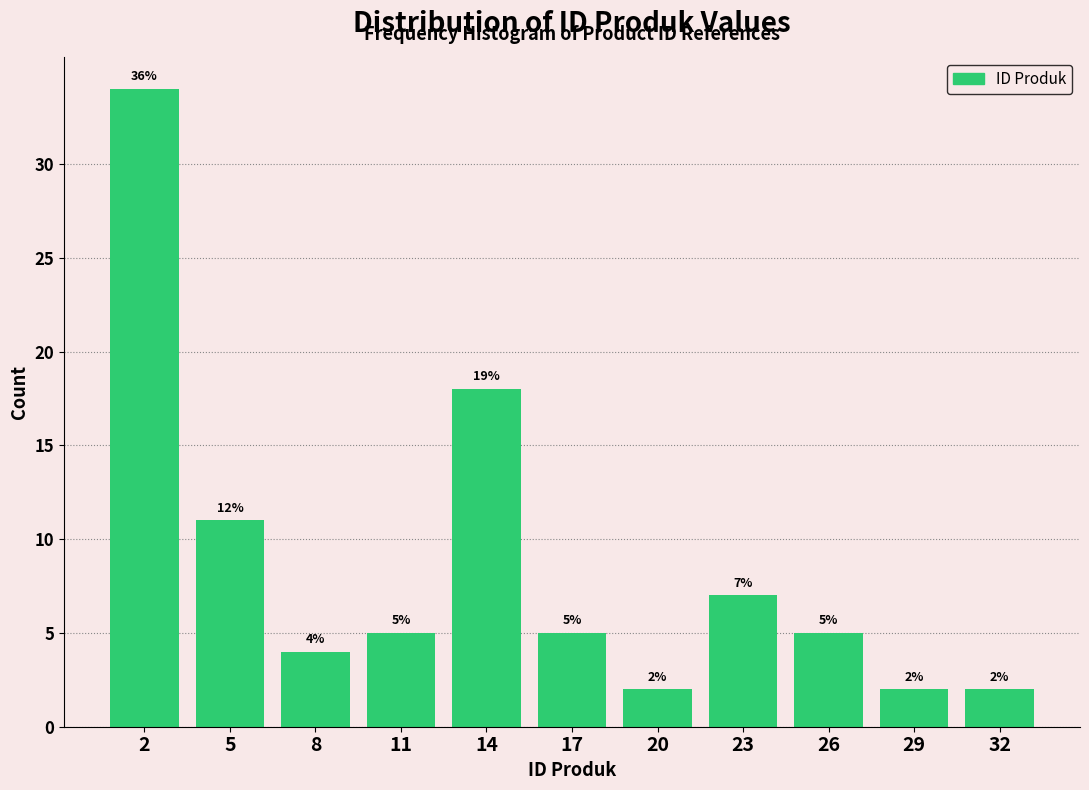

Reading right to left, transcribe all the data shown in this chart.

32=2	29=2	26=5	23=7	20=2	17=5	14=18	11=5	8=4	5=11	2=34